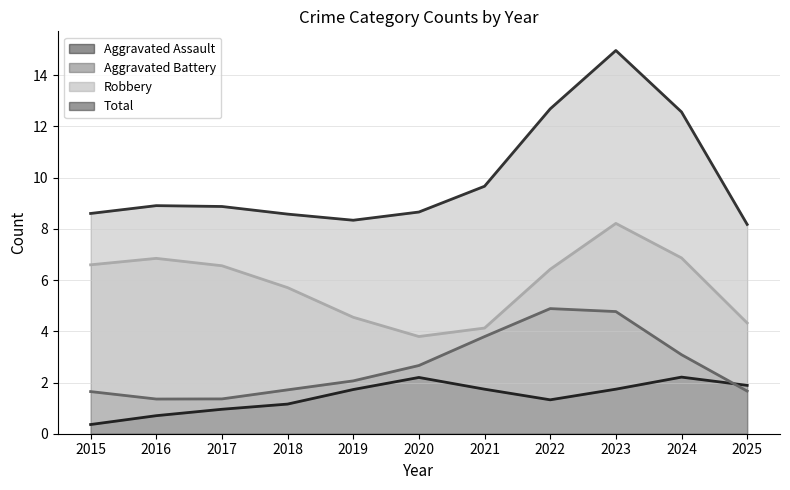

How many lines are shown in the chart?

4